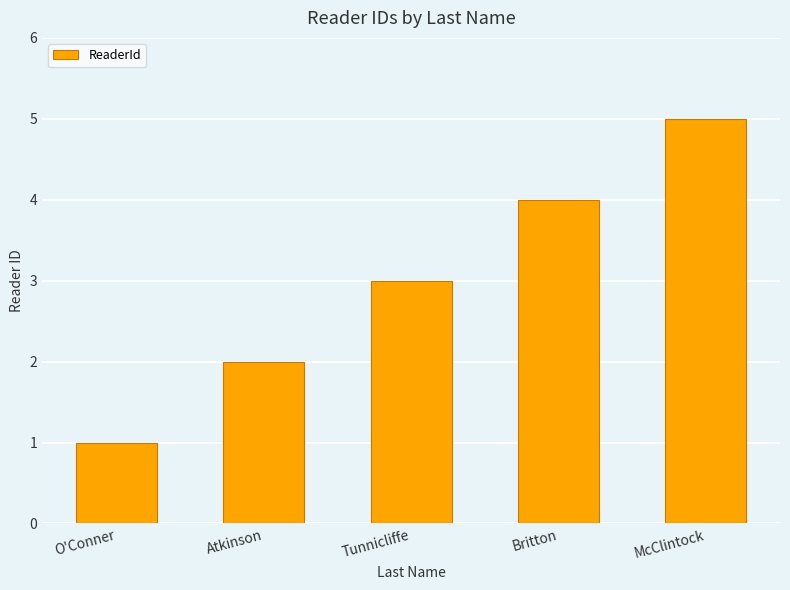

What is the difference between the maximum and second lowest values?

3